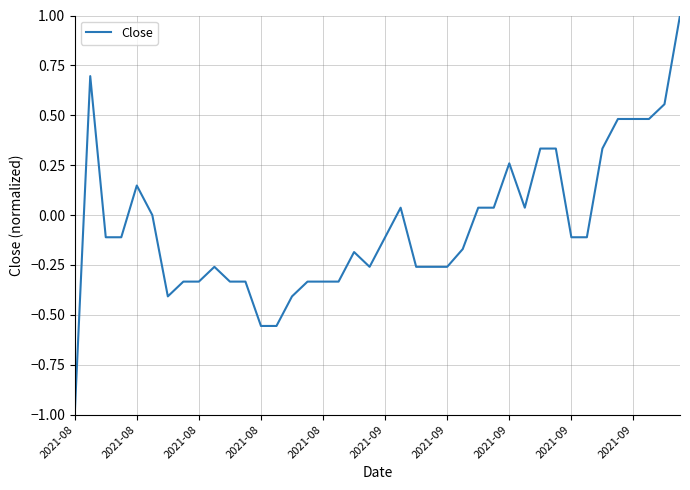

What is the minimum value shown in the chart?

-1.0